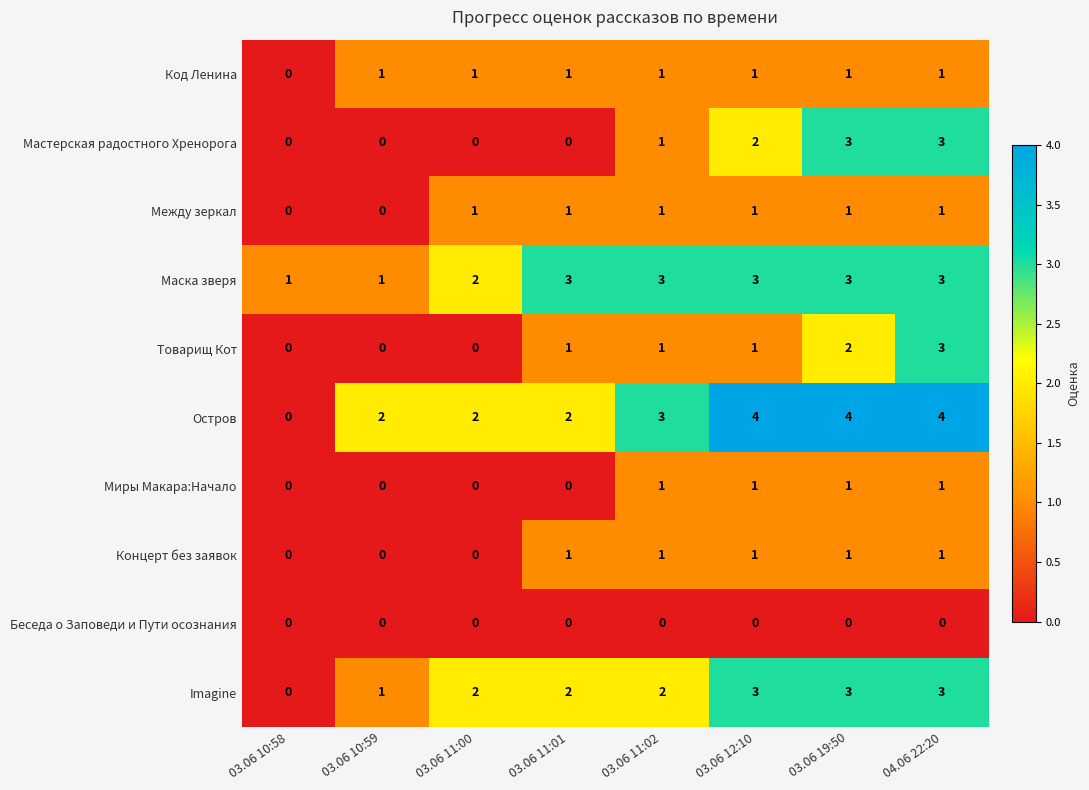

How many positive values does the Остров series have?

7